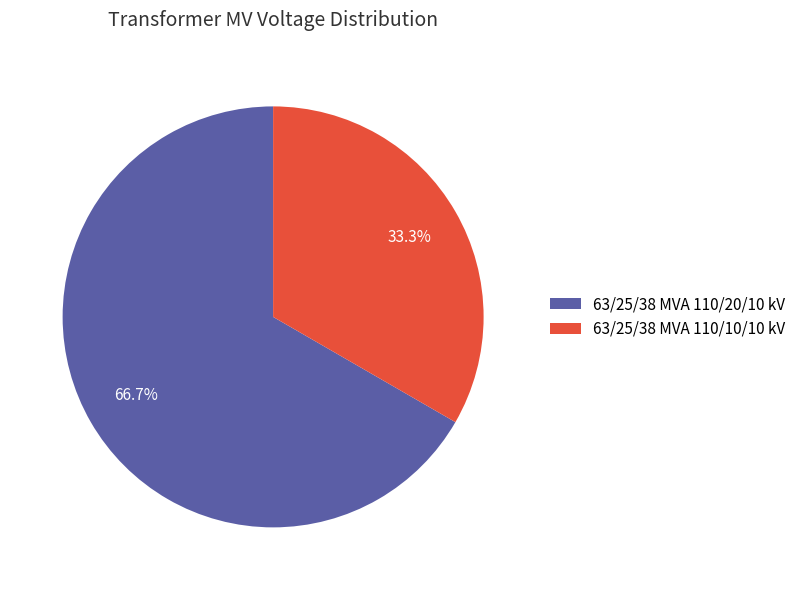

Approximately how many times larger is the value at 63/25/38 MVA 110/20/10 kV compared to 63/25/38 MVA 110/10/10 kV?

2.0